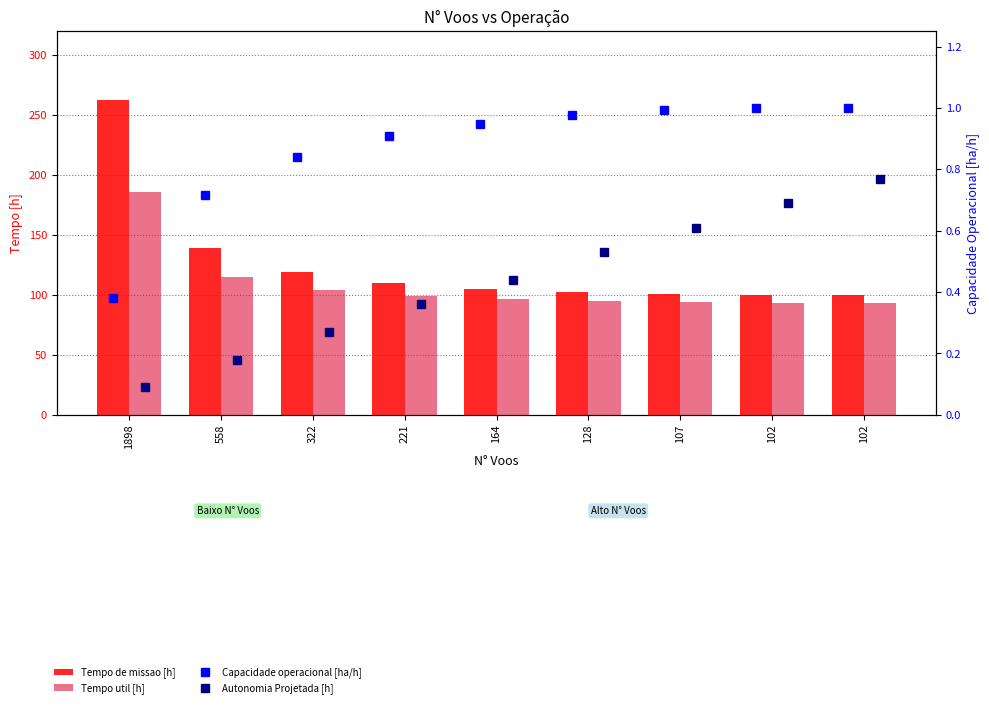

Which series has the largest range (max minus min)?

Tempo de missao [h]